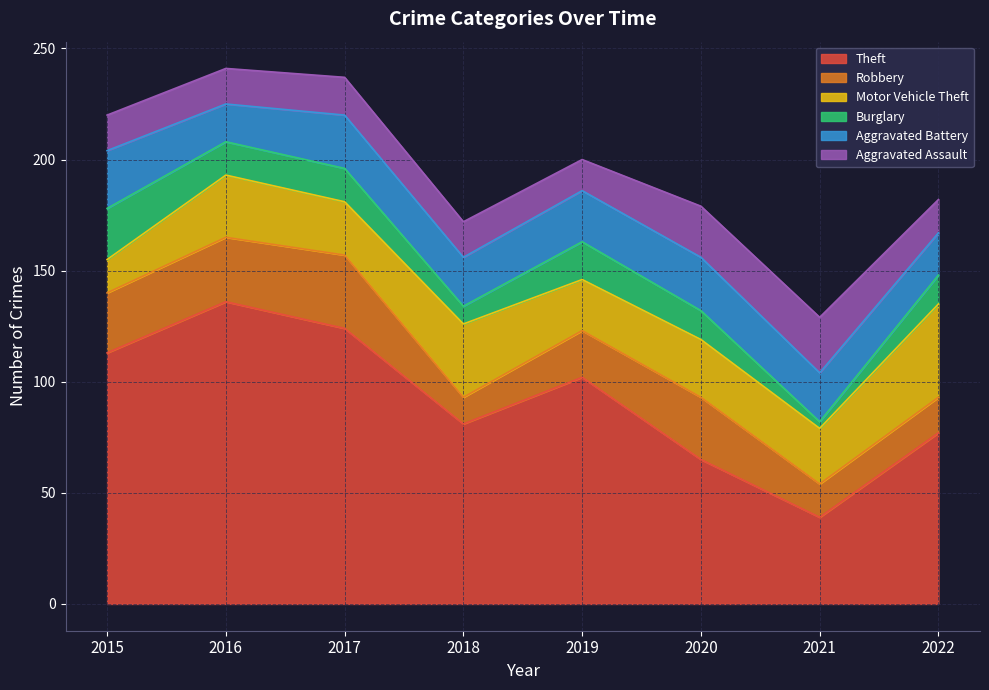

How many data points in Motor Vehicle Theft are less than 26?

4